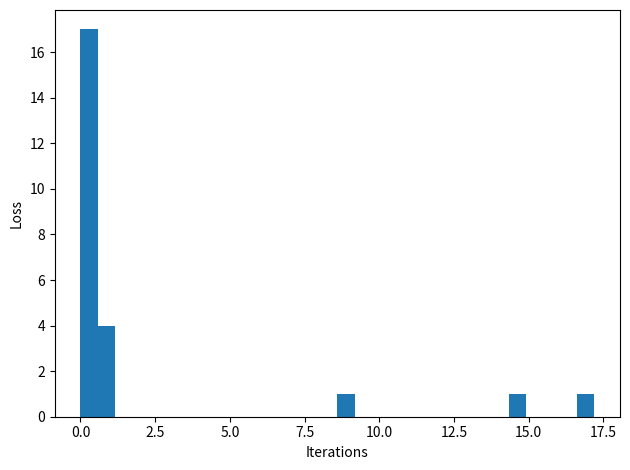

Read against the x-axis, roughly where is the centre of the tallest bar?

0.5